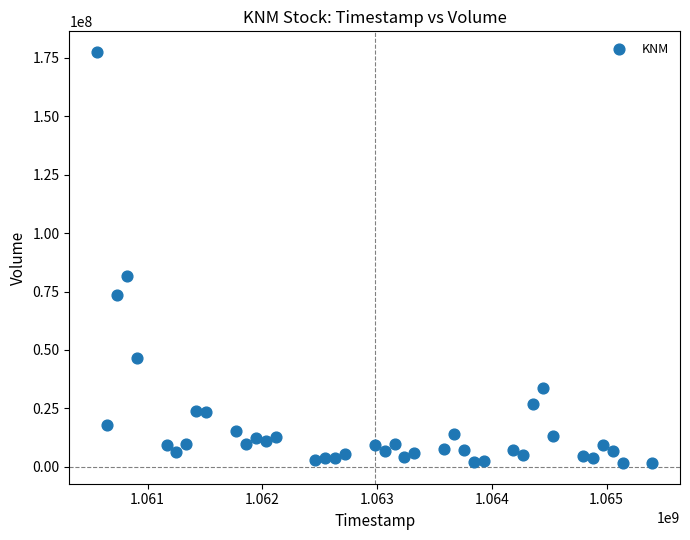

What is the range of Y values (max minus min)?

175997527